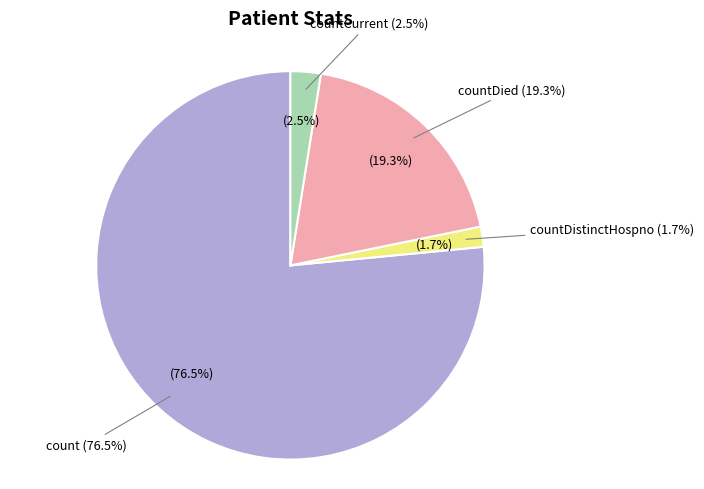

Does any single category account for the majority?

Yes